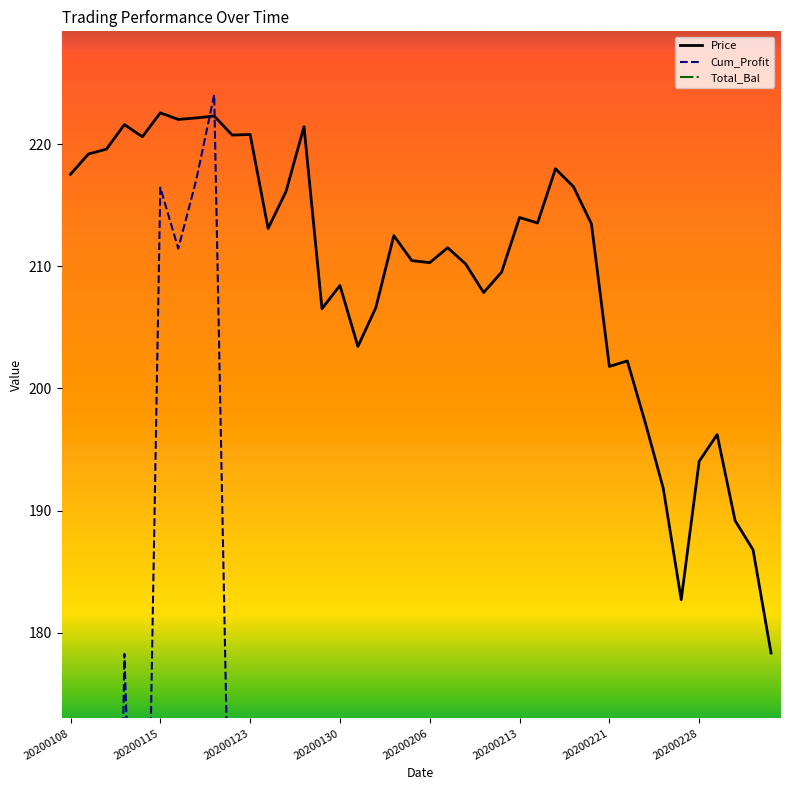

What is the difference between the second highest and second lowest values in the Total_Bal series?

330.8